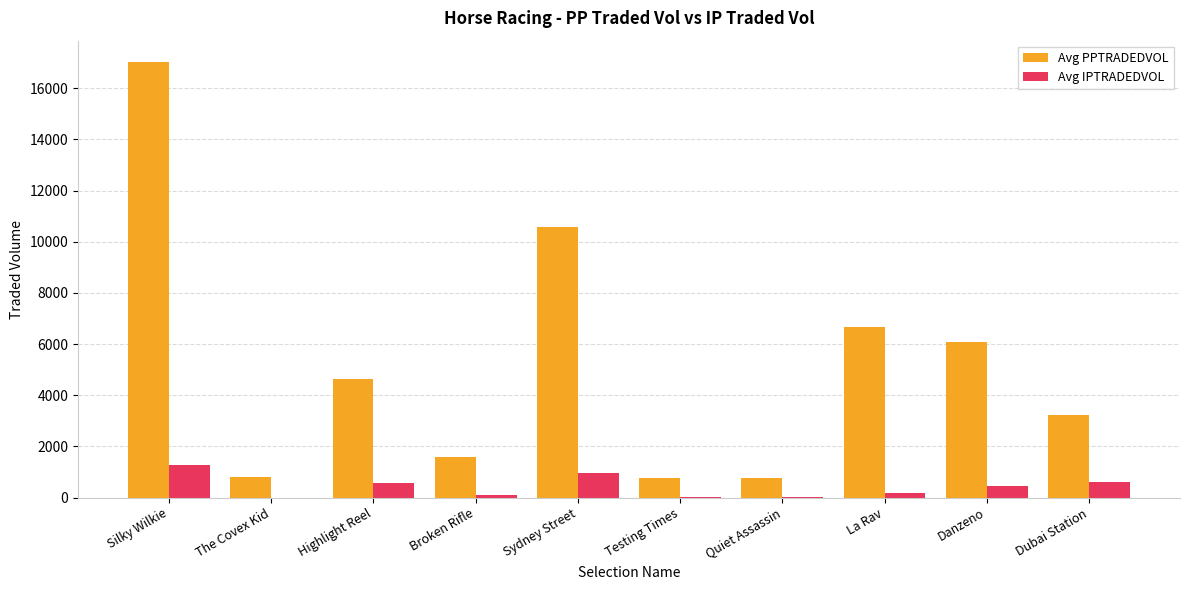

The Avg PPTRADEDVOL series shows 746.4 at Quiet Assassin. True or false?

True